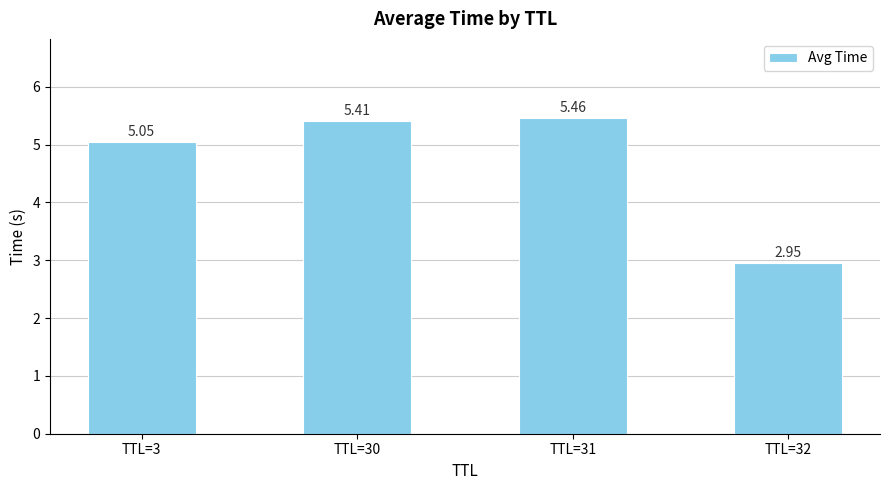

Which label corresponds to the smallest value in the chart?

TTL=32